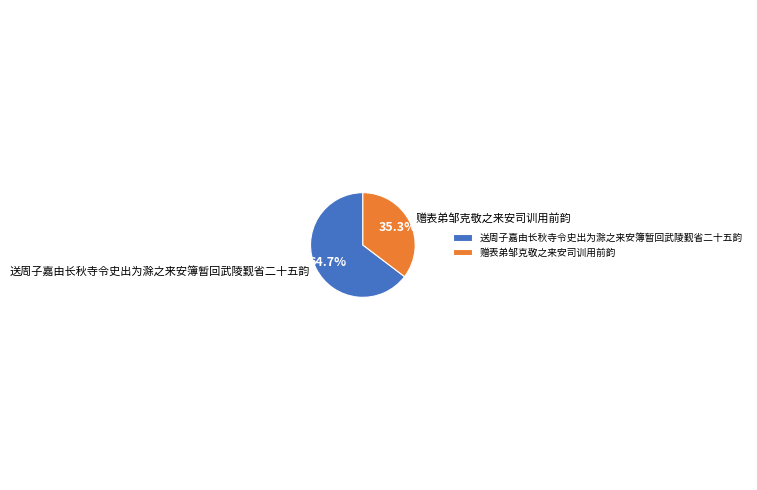

What is the ratio of the value at 赠表弟邹克敬之来安司训用前韵 to the value at 送周子嘉由长秋寺令史出为滁之来安簿暂回武陵觐省二十五韵?

0.5